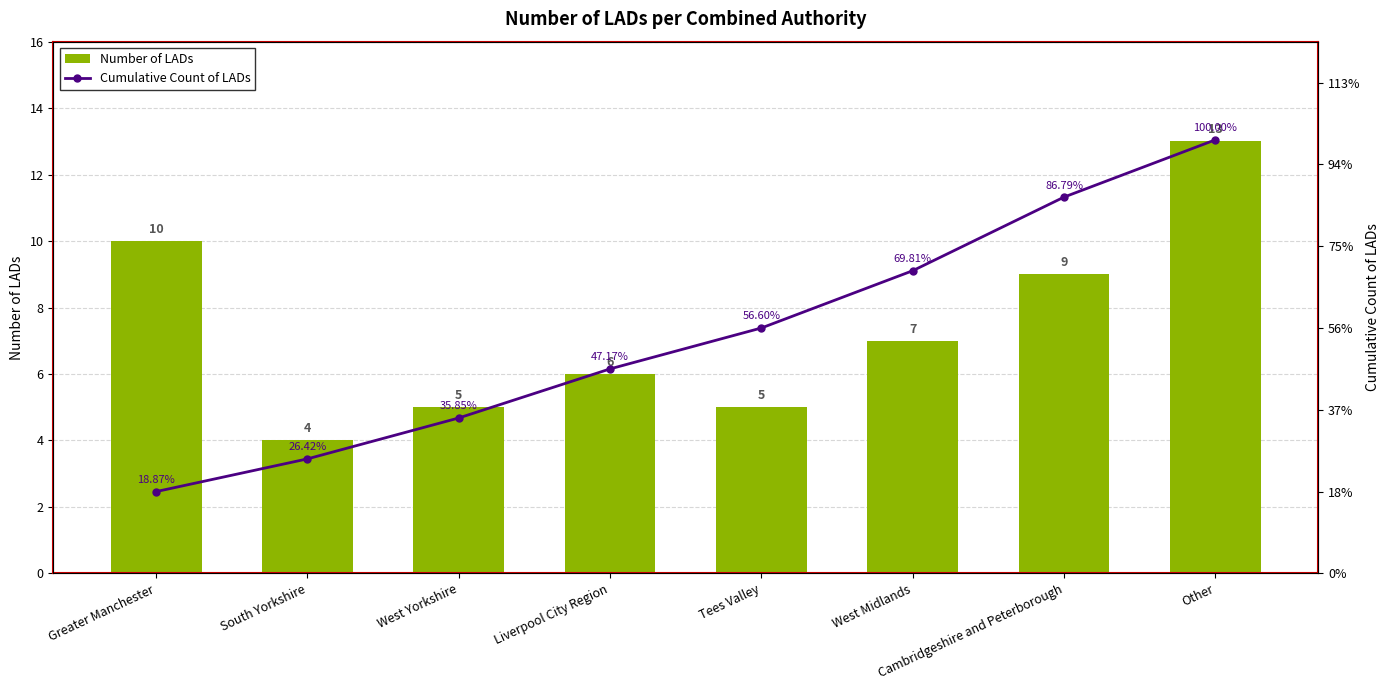

Which label corresponds to the smallest value in the chart?

South Yorkshire